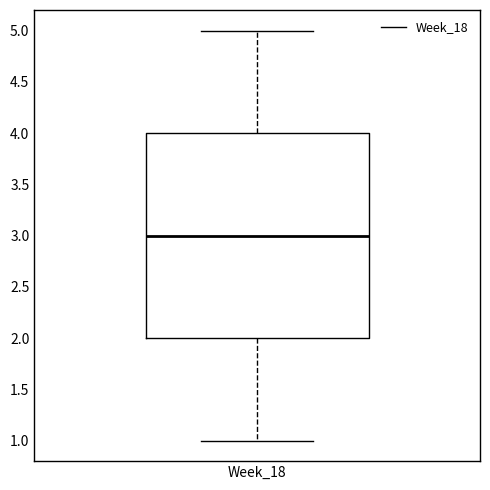

Read this box plot against the y-axis: the position of the median line, the range covered by the box, and the ends of both whiskers. The values are not printed on the chart, so give them approximately, as read against the axis.

median 3, box 2 to 4, whiskers 1 to 5